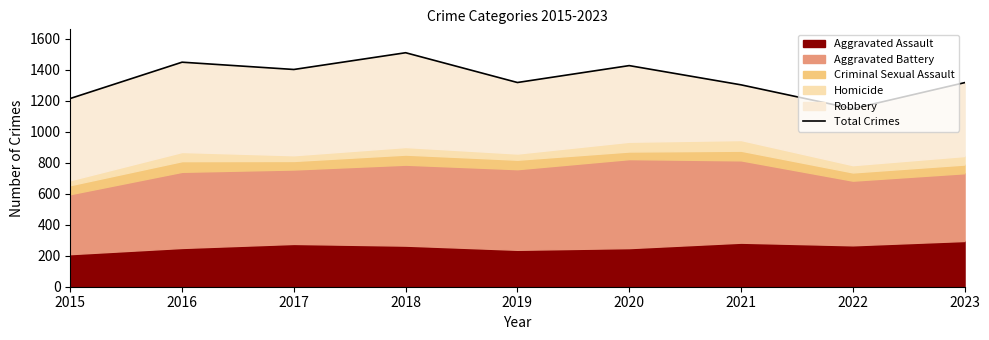

Rank the categories by value from highest to lowest.

2018, 2016, 2020, 2017, 2019, 2023, 2021, 2015, 2022